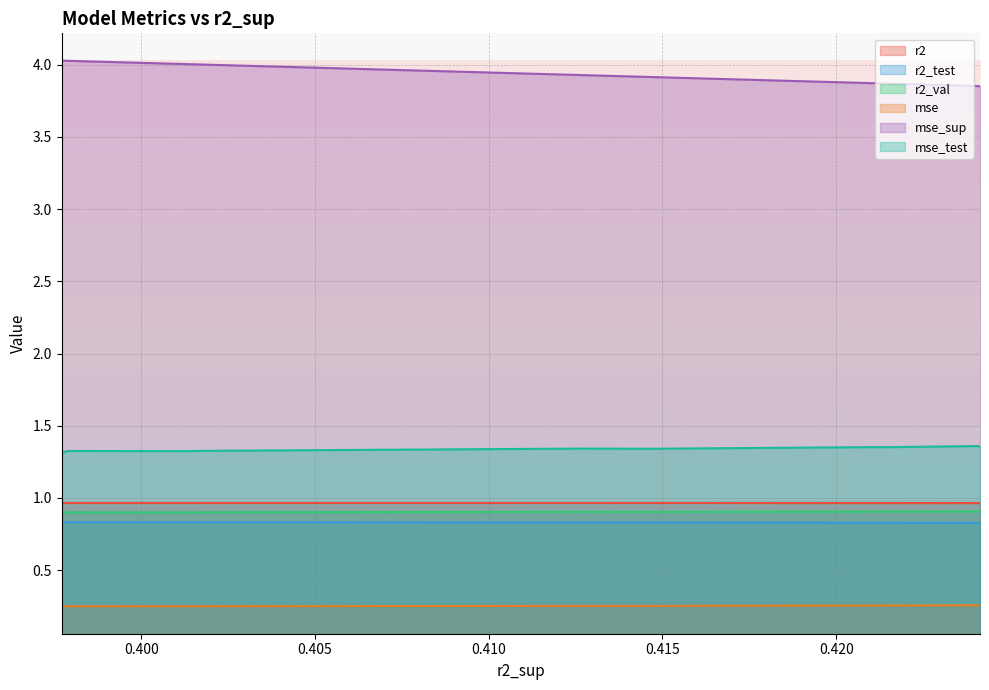

Read the mse_sup value at 0.4018970205072838.

4.0